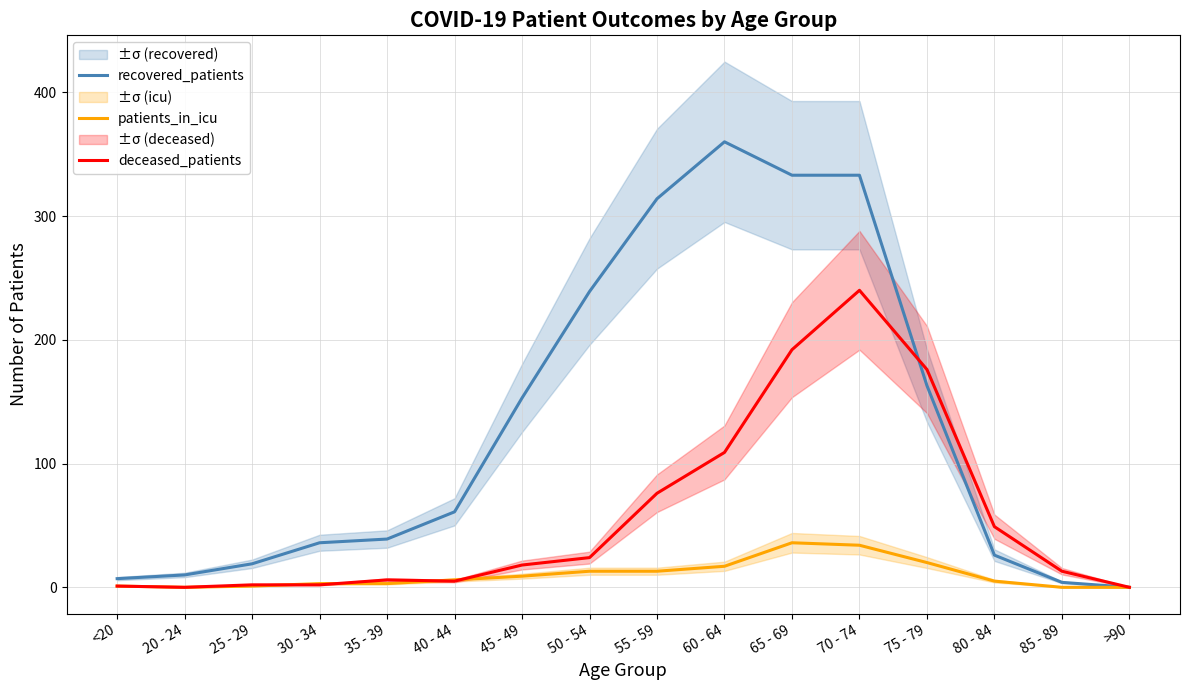

List the series in order of their overall mean, lowest first.

patients_in_icu, deceased_patients, recovered_patients